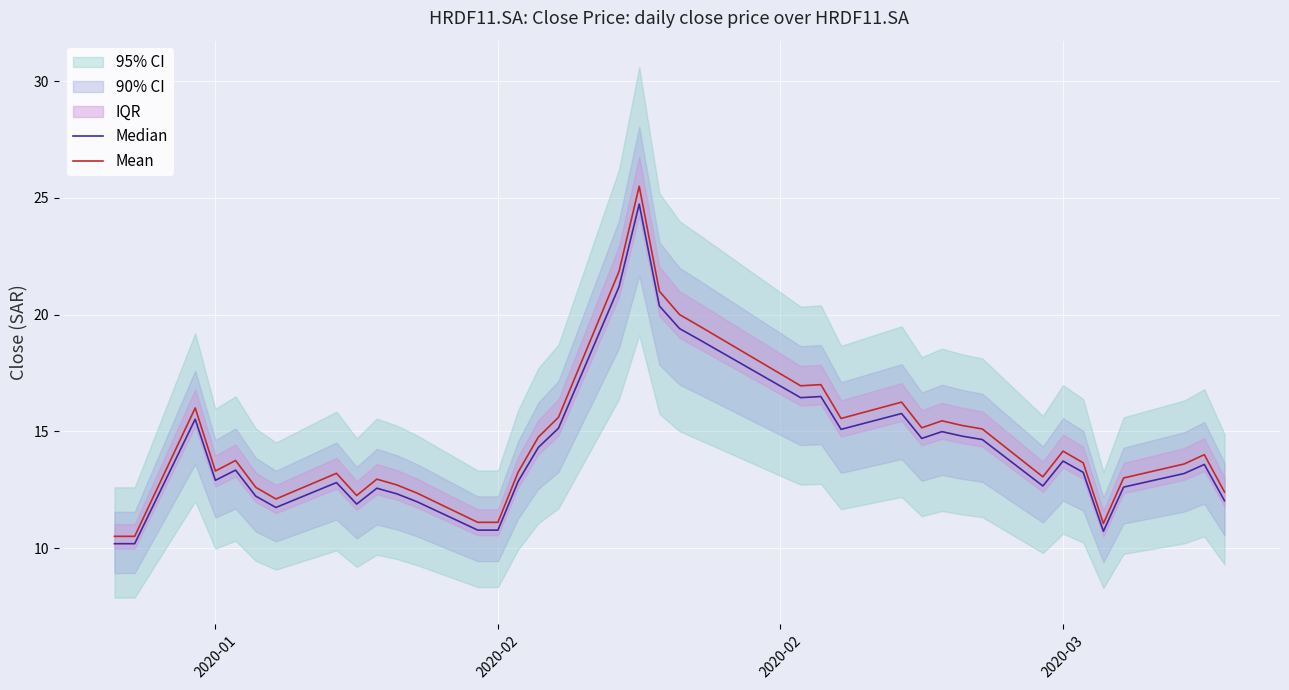

What is the minimum value for Mean?

10.5